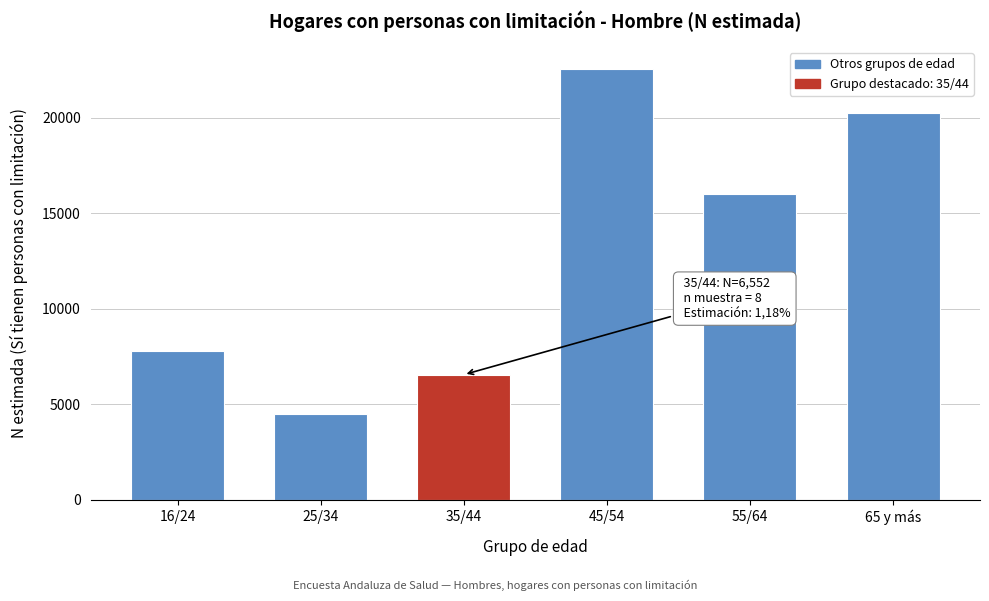

Reading left to right, list all the values displayed in this chart.

16/24=7794	25/34=4494	35/44=6552	45/54=22563	55/64=16026	65 y más=20250